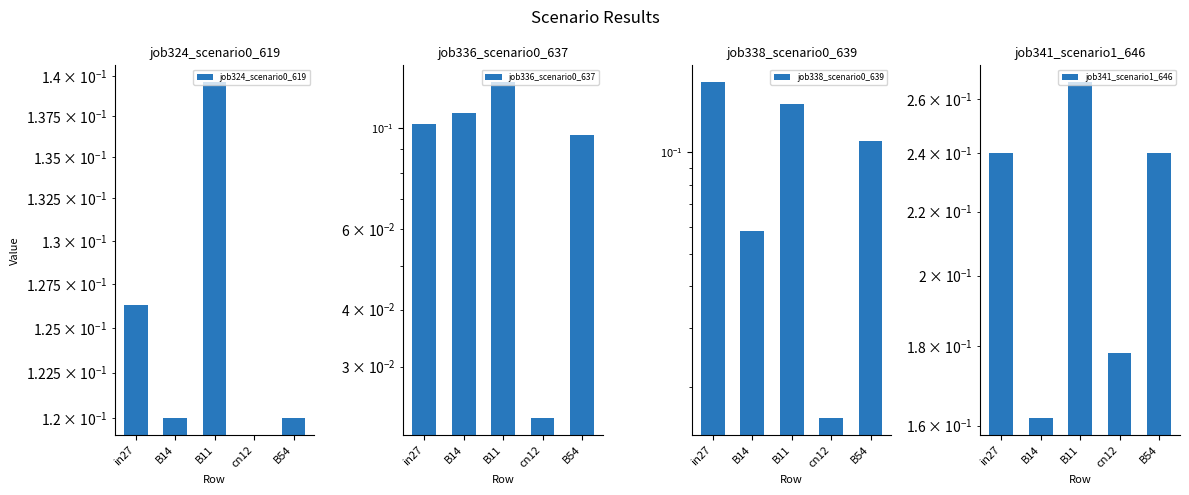

Is the value of job324_scenario0_619 at B54 greater than the value of job338_scenario0_639 at B14?

Yes